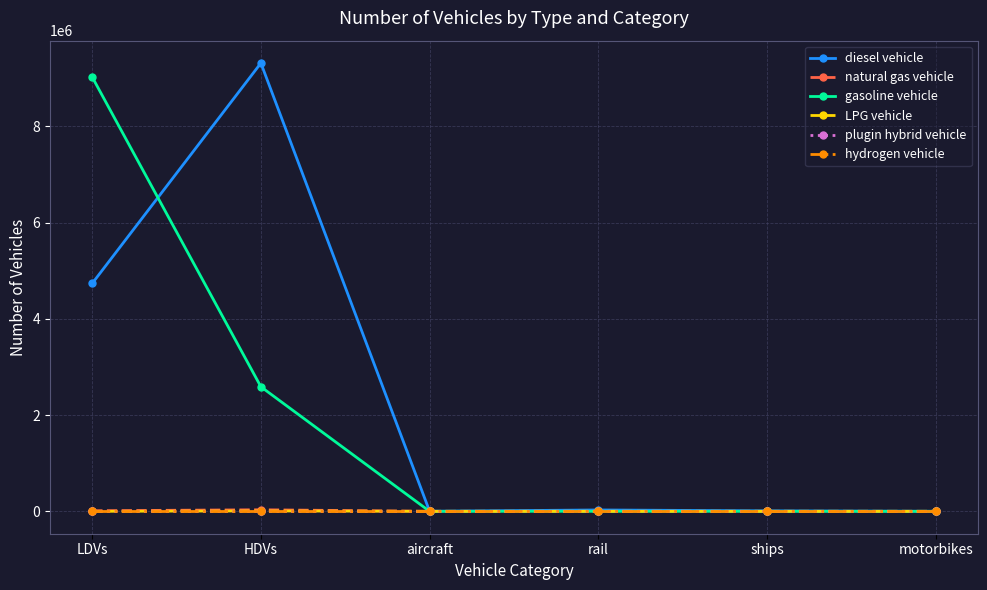

What is the value of the diesel vehicle point at the 3rd from the left?

936.5